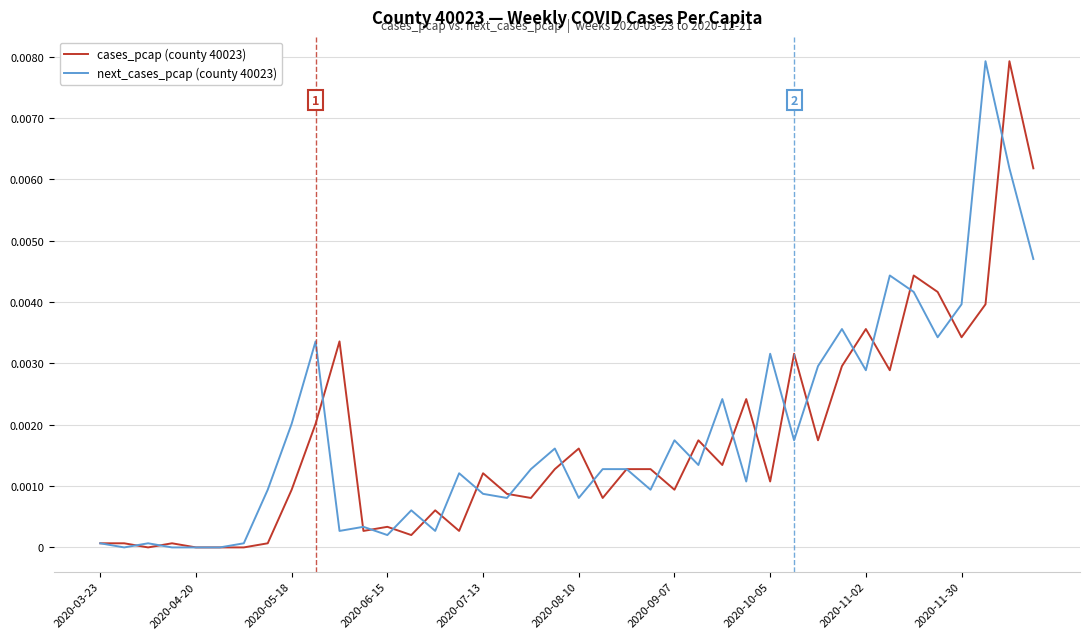

How many lines are shown in the chart?

2